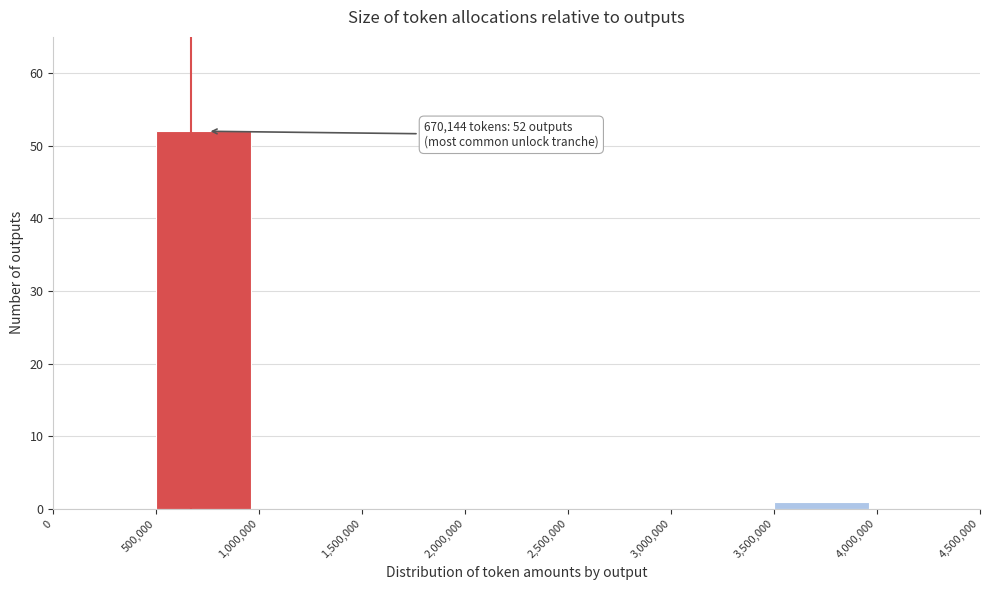

Over which range of the x-axis is the bar tallest?

500,000 to 1,000,000